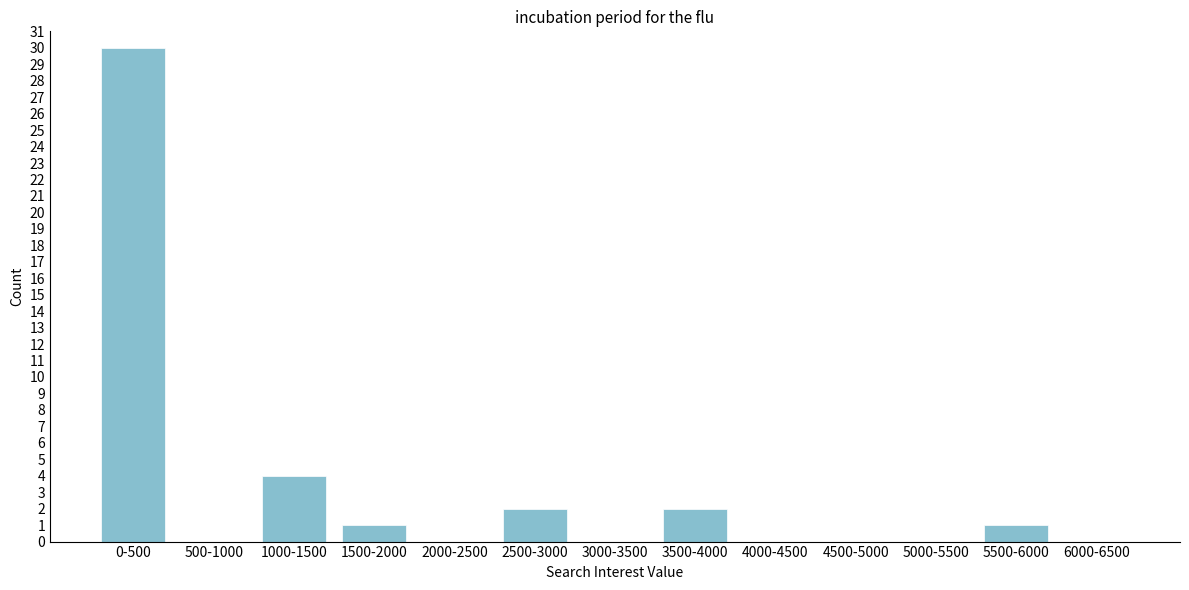

Reading left to right, what are all the values shown in this chart?

0-500=30	500-1000=0	1000-1500=4	1500-2000=1	2000-2500=0	2500-3000=2	3000-3500=0	3500-4000=2	4000-4500=0	4500-5000=0	5000-5500=0	5500-6000=1	6000-6500=0